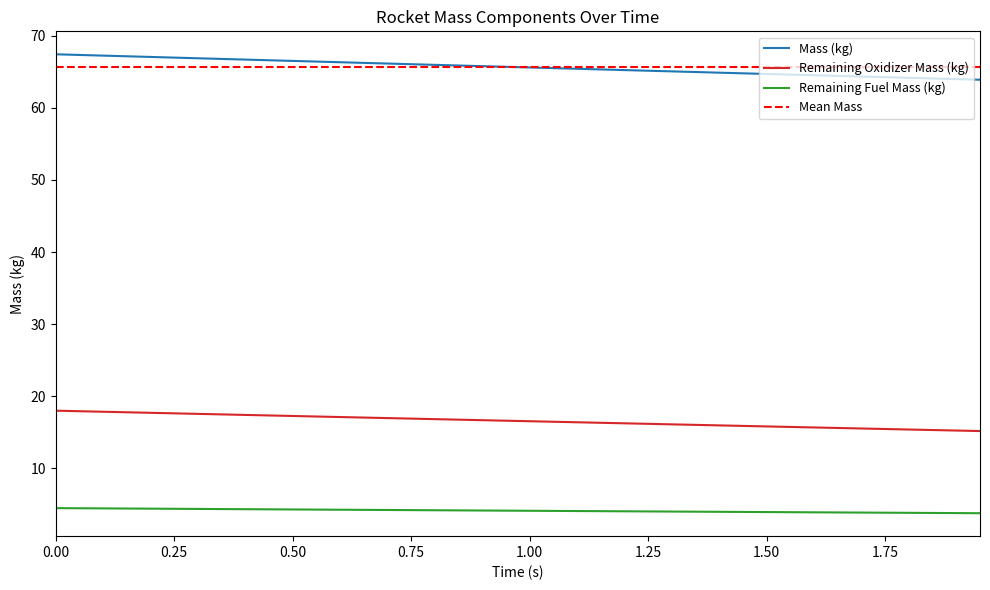

True or false: Mass (kg) and Remaining Oxidizer Mass (kg) intersect in this chart.

False